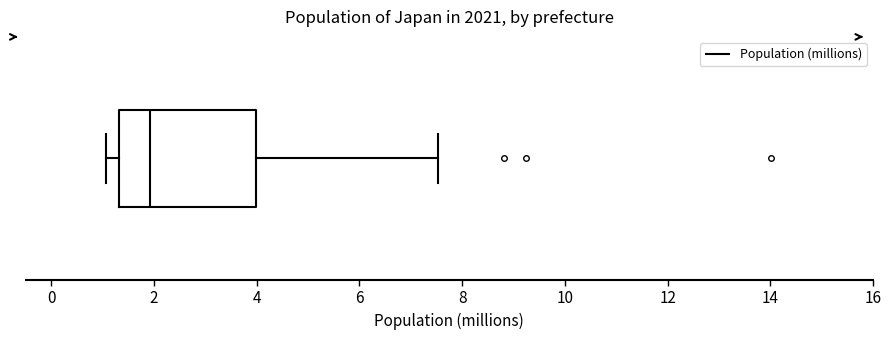

Transcribe this box plot: give where the median line is, the range the box spans, and where the two whiskers end, as read against the x-axis. The values are not printed on the chart, so give them approximately, as read against the axis.

median 2.0, box 1.4 to 4.0, whiskers 1.0 to 7.6